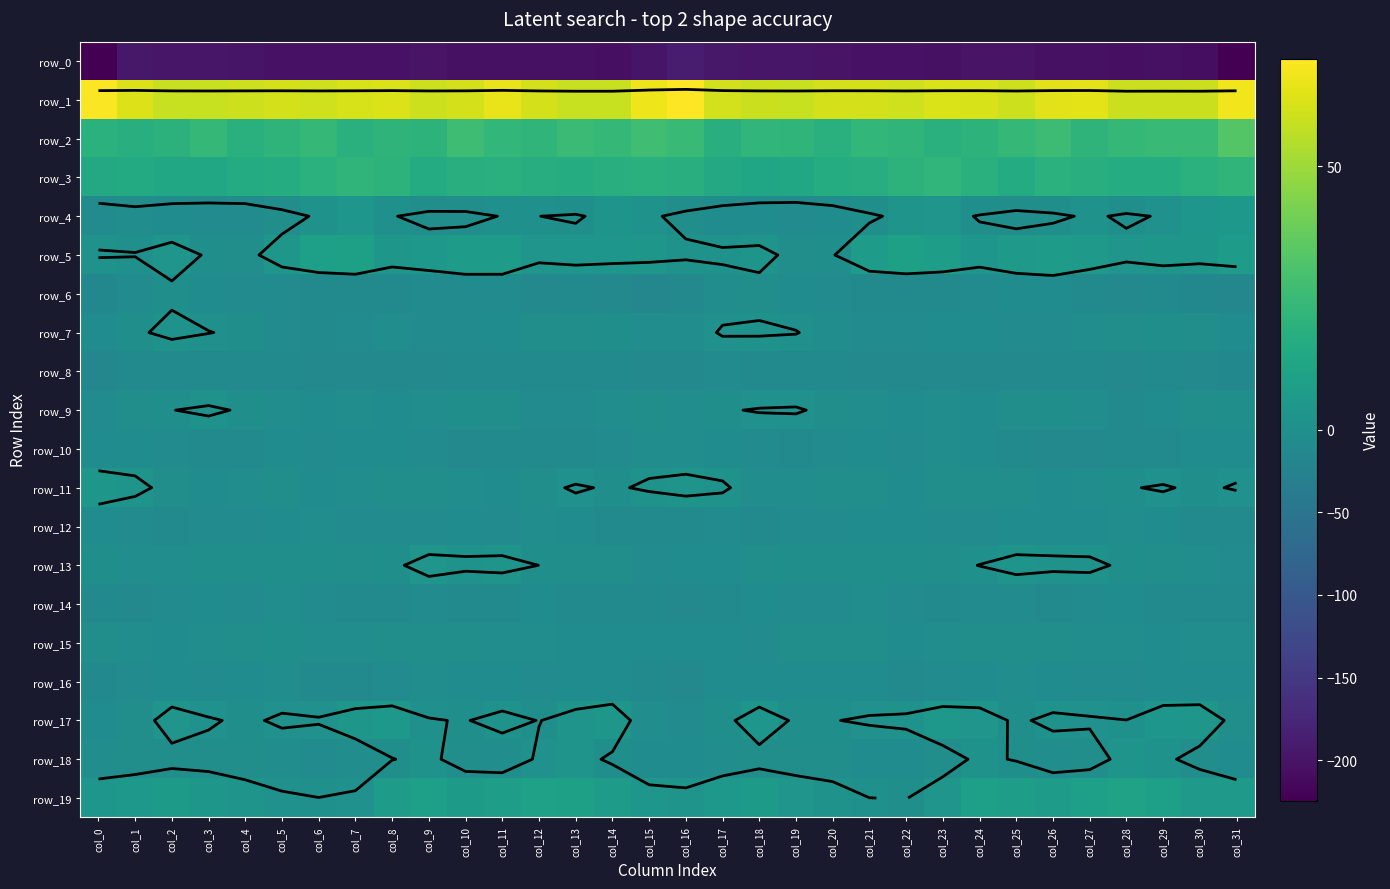

At which label is row_1 closest to 64?

col_26